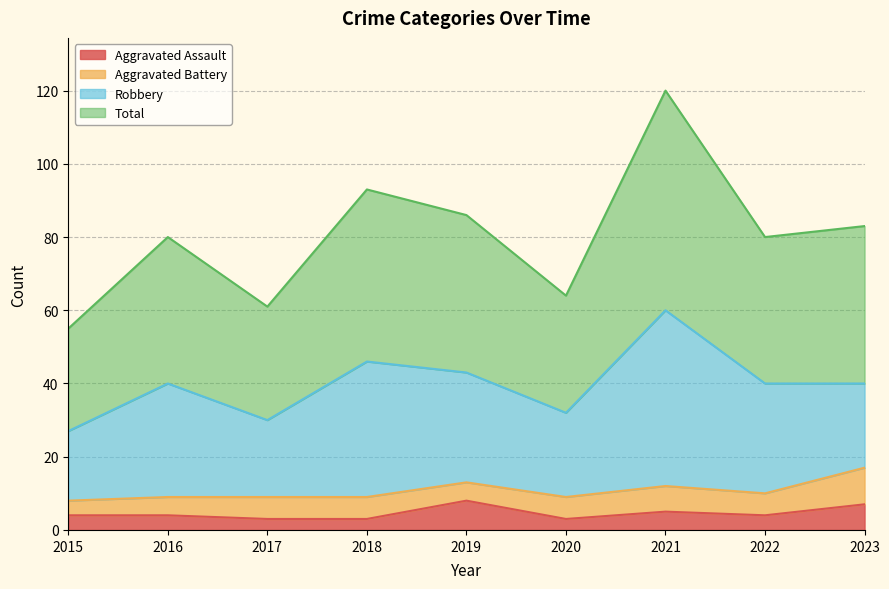

Is it true that Aggravated Assault equals 3 at 2018?

True